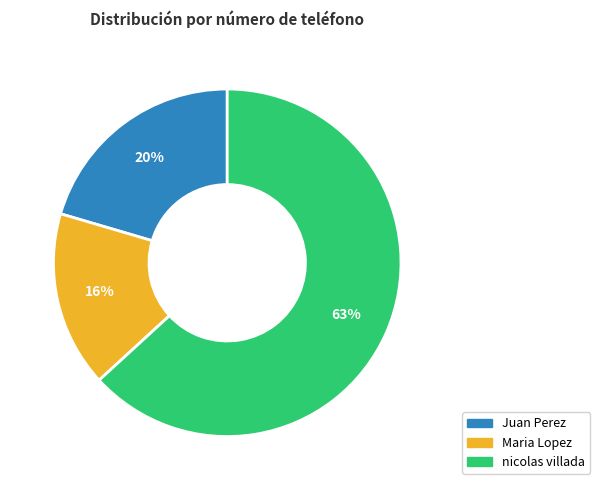

To the nearest percent, what is the average slice percentage?

33%